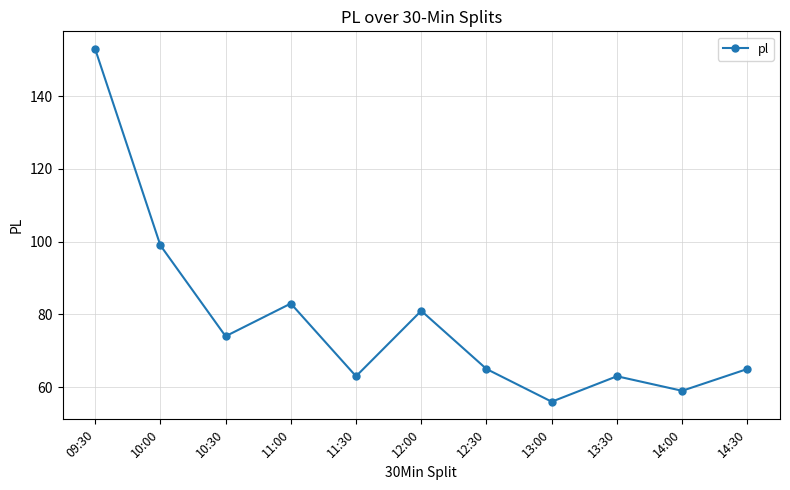

The value at 13:30 is 63. True or false?

True